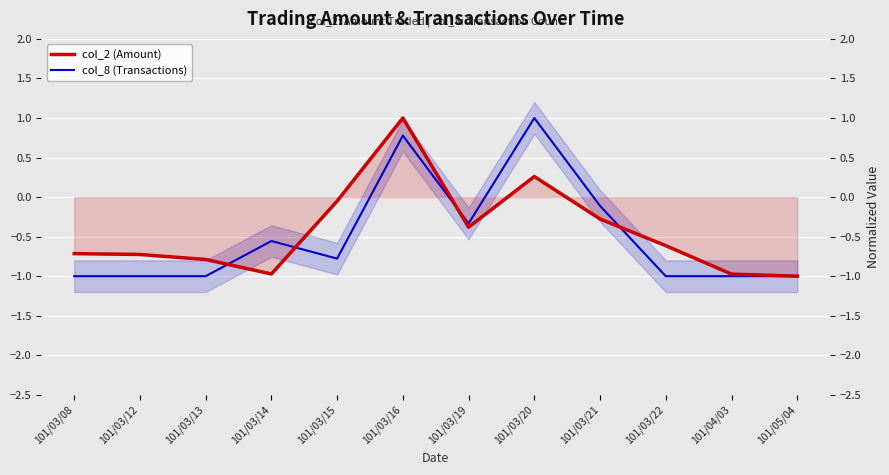

Between which two adjacent categories do col_2 (Amount) and col_8 (Transactions) first intersect?

101/03/13 and 101/03/14